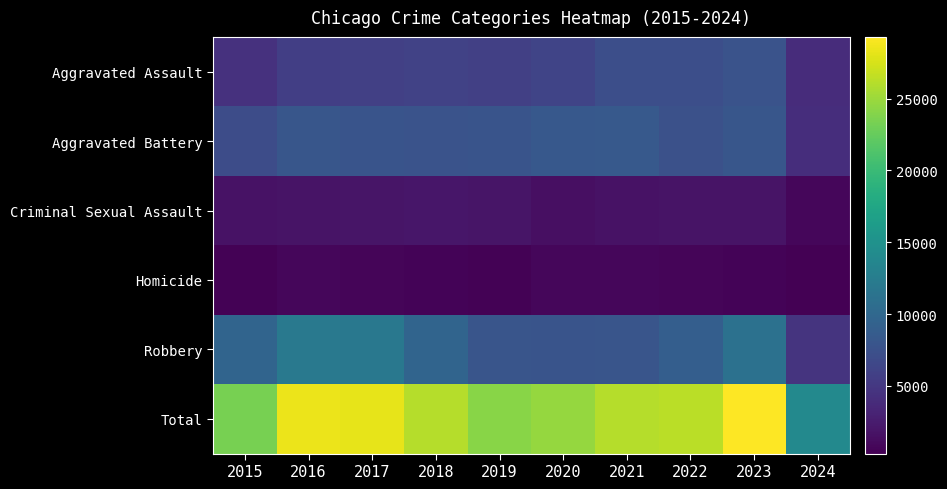

Rank the series by their maximum value, from highest to lowest.

Total, Robbery, Aggravated Battery, Aggravated Assault, Criminal Sexual Assault, Homicide